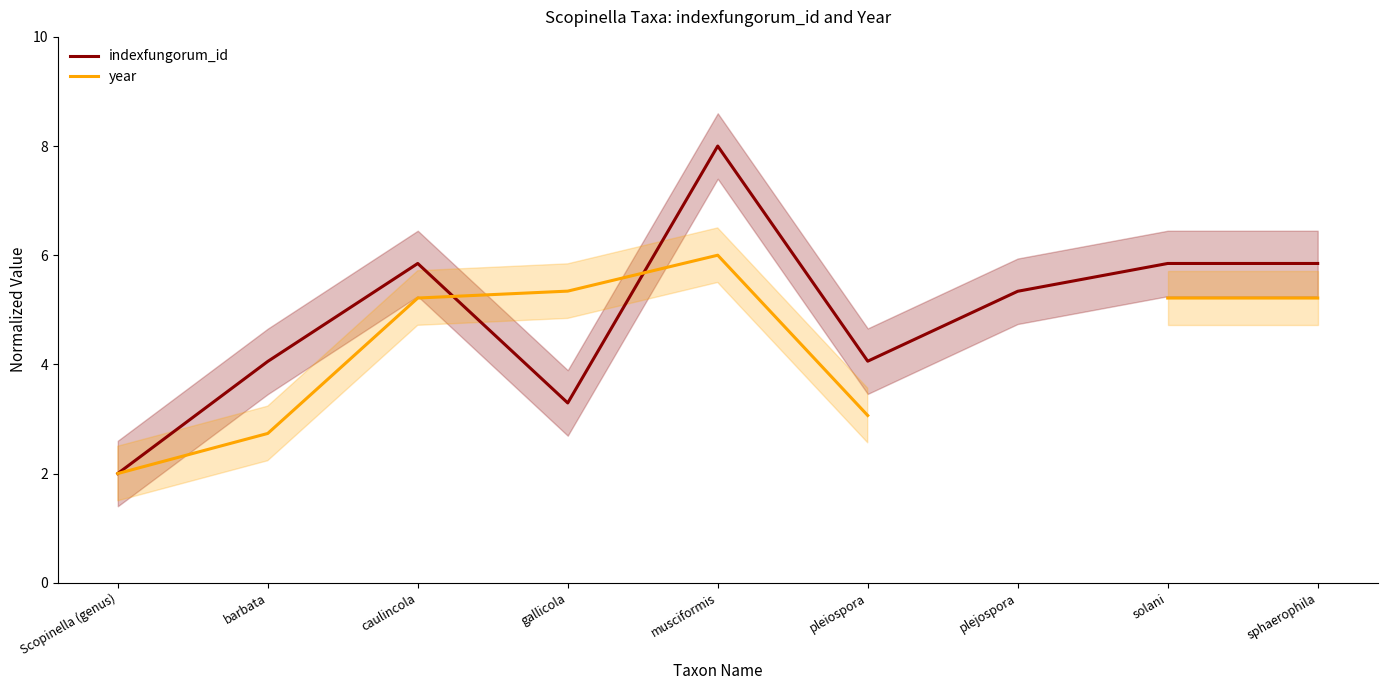

The value of year at gallicola is 1.7. True or false?

False